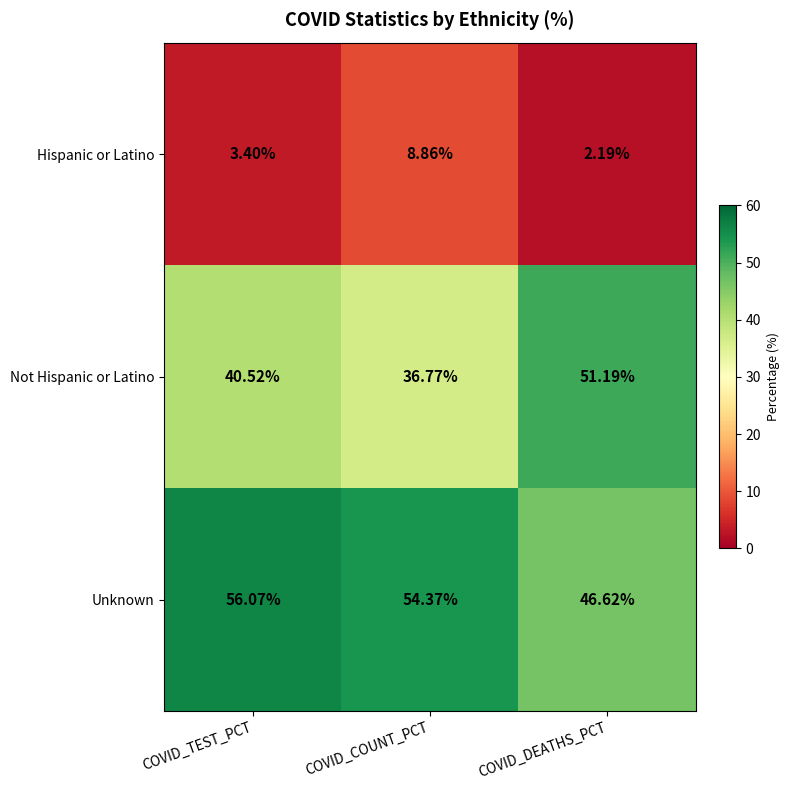

Rank the series by their maximum value, from highest to lowest.

Unknown, Not Hispanic or Latino, Hispanic or Latino